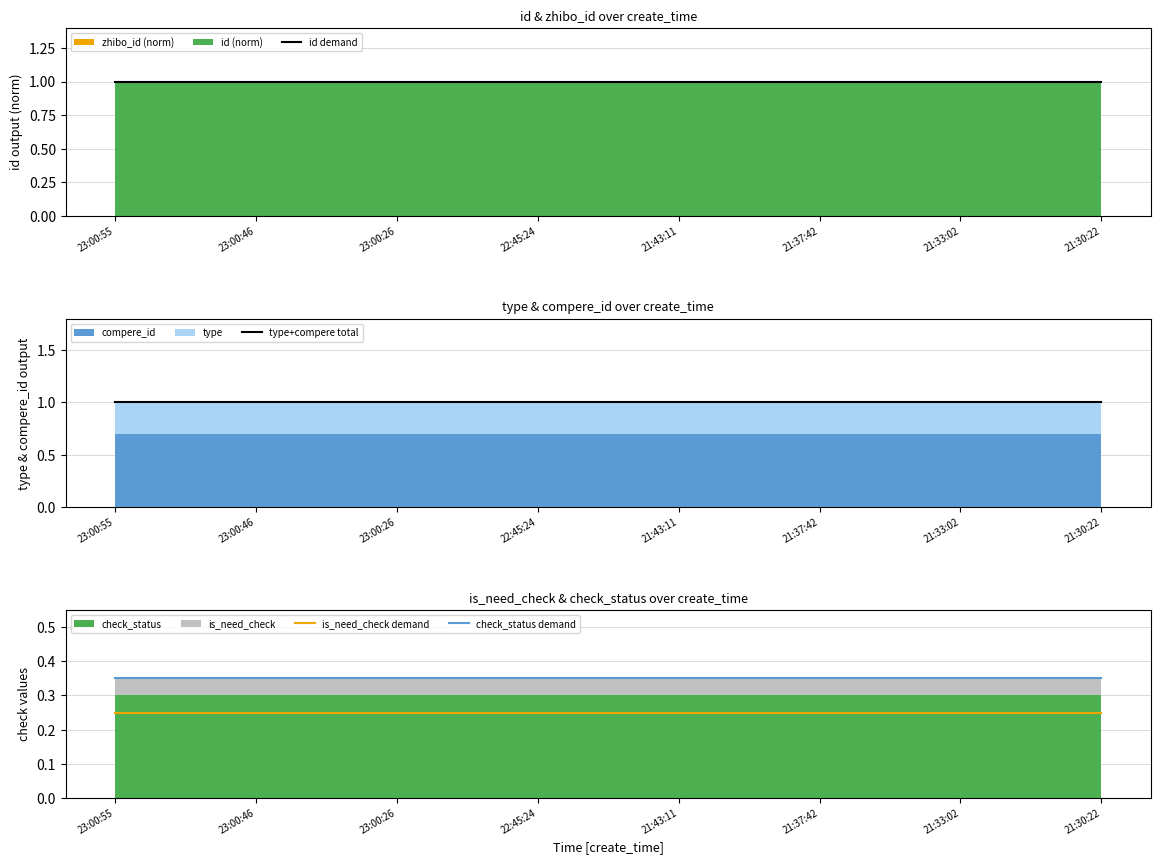

Between 21:37:42 and 22:45:24, which is larger?

22:45:24